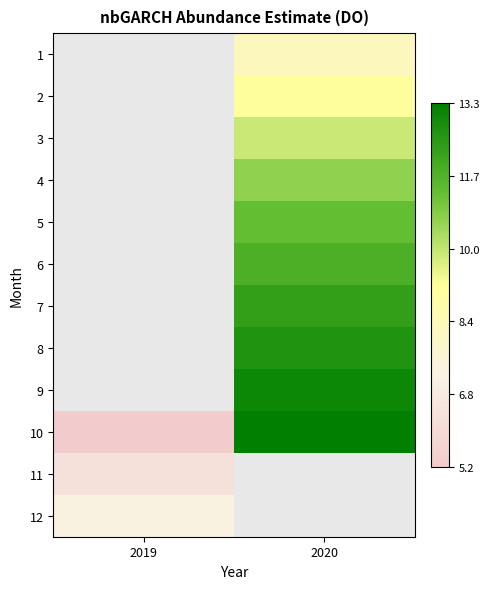

Is it true that 2 equals 6.3 at 2020?

False